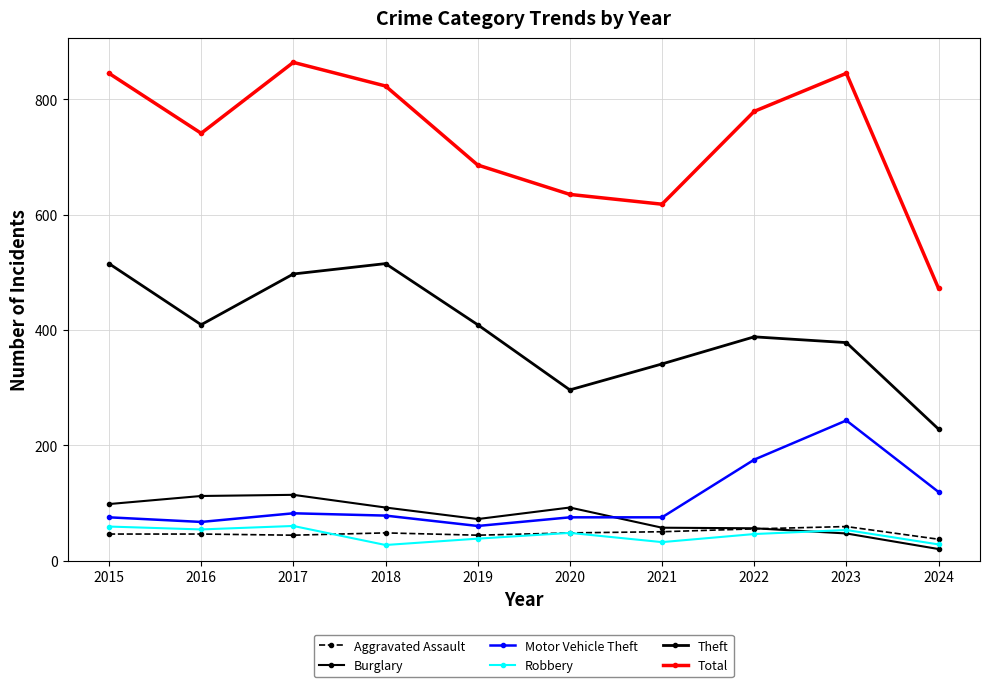

Reading left to right, transcribe all the data shown in this chart.

Aggravated Assault: 46	46	44	48	44	48	50	55	59	37
Burglary: 98	112	114	92	72	92	57	56	47	20
Motor Vehicle Theft: 75	67	82	78	60	75	75	175	243	119
Robbery: 59	54	60	27	38	48	32	46	53	28
Theft: 515	409	497	515	409	296	341	388	378	228
Total: 845	741	864	823	686	635	618	779	845	472